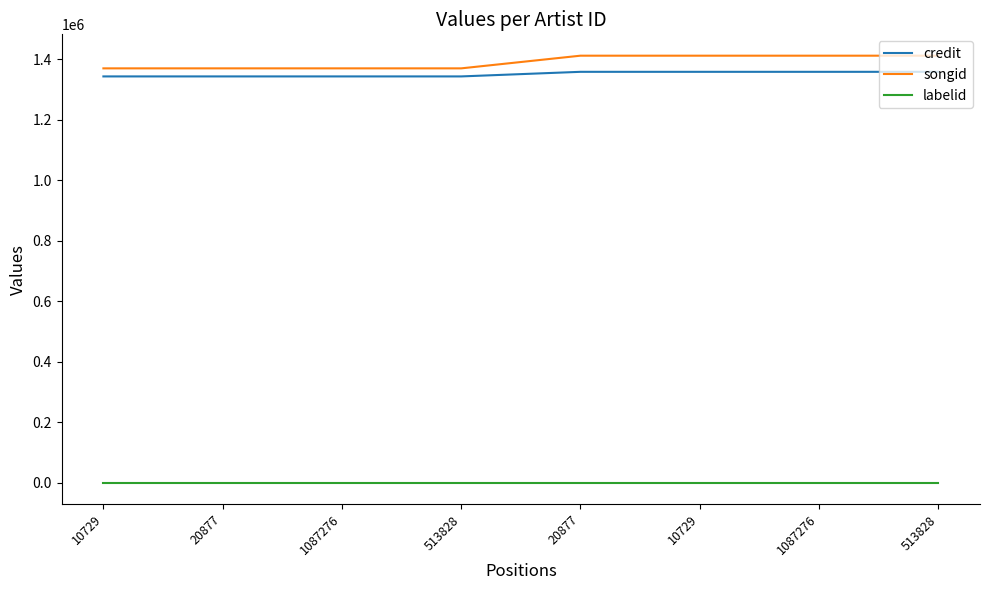

The songid series shows 1370252 at 513828. True or false?

True